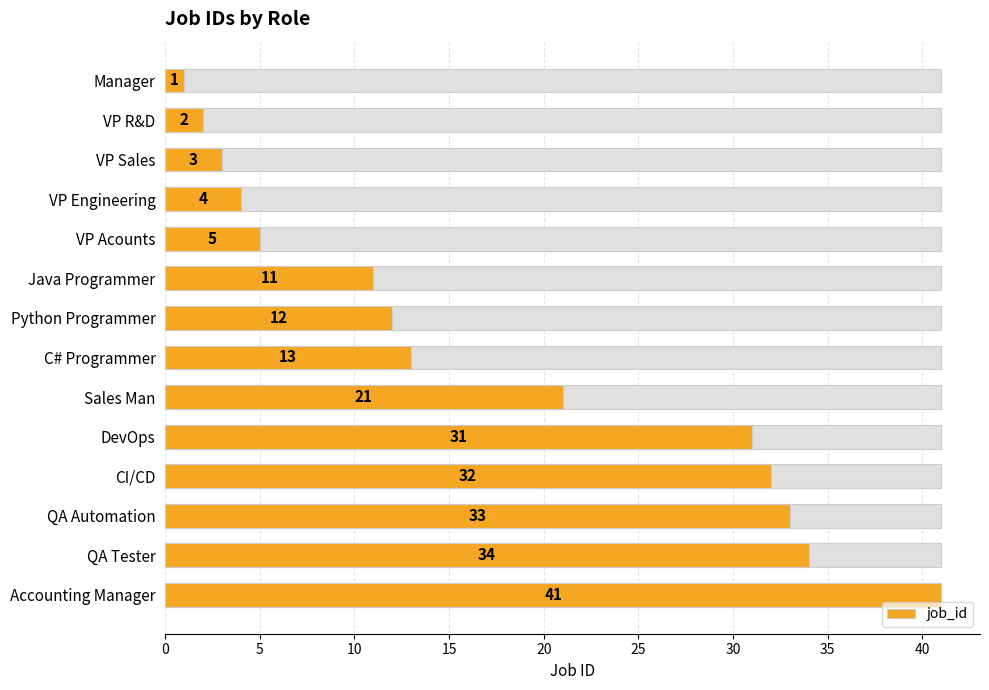

How many data points does each series have?

14